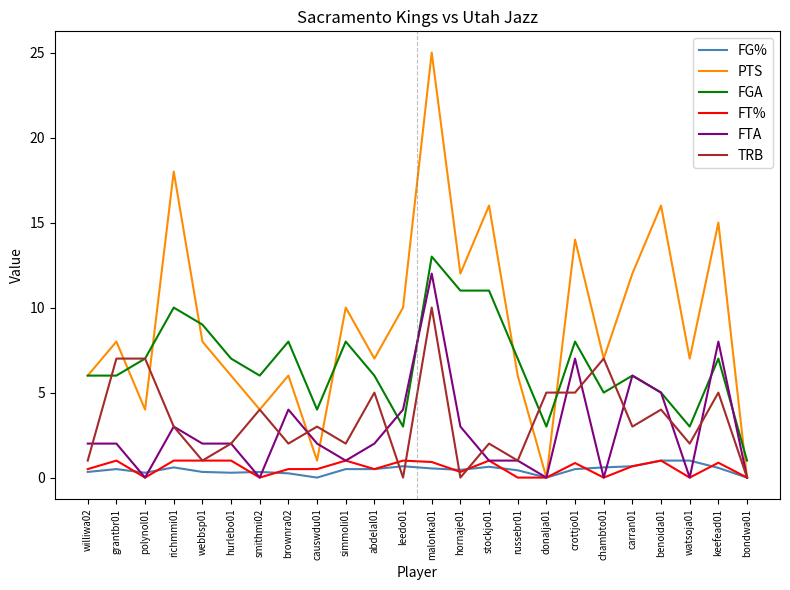

True or false: FG% and FGA intersect in this chart.

False